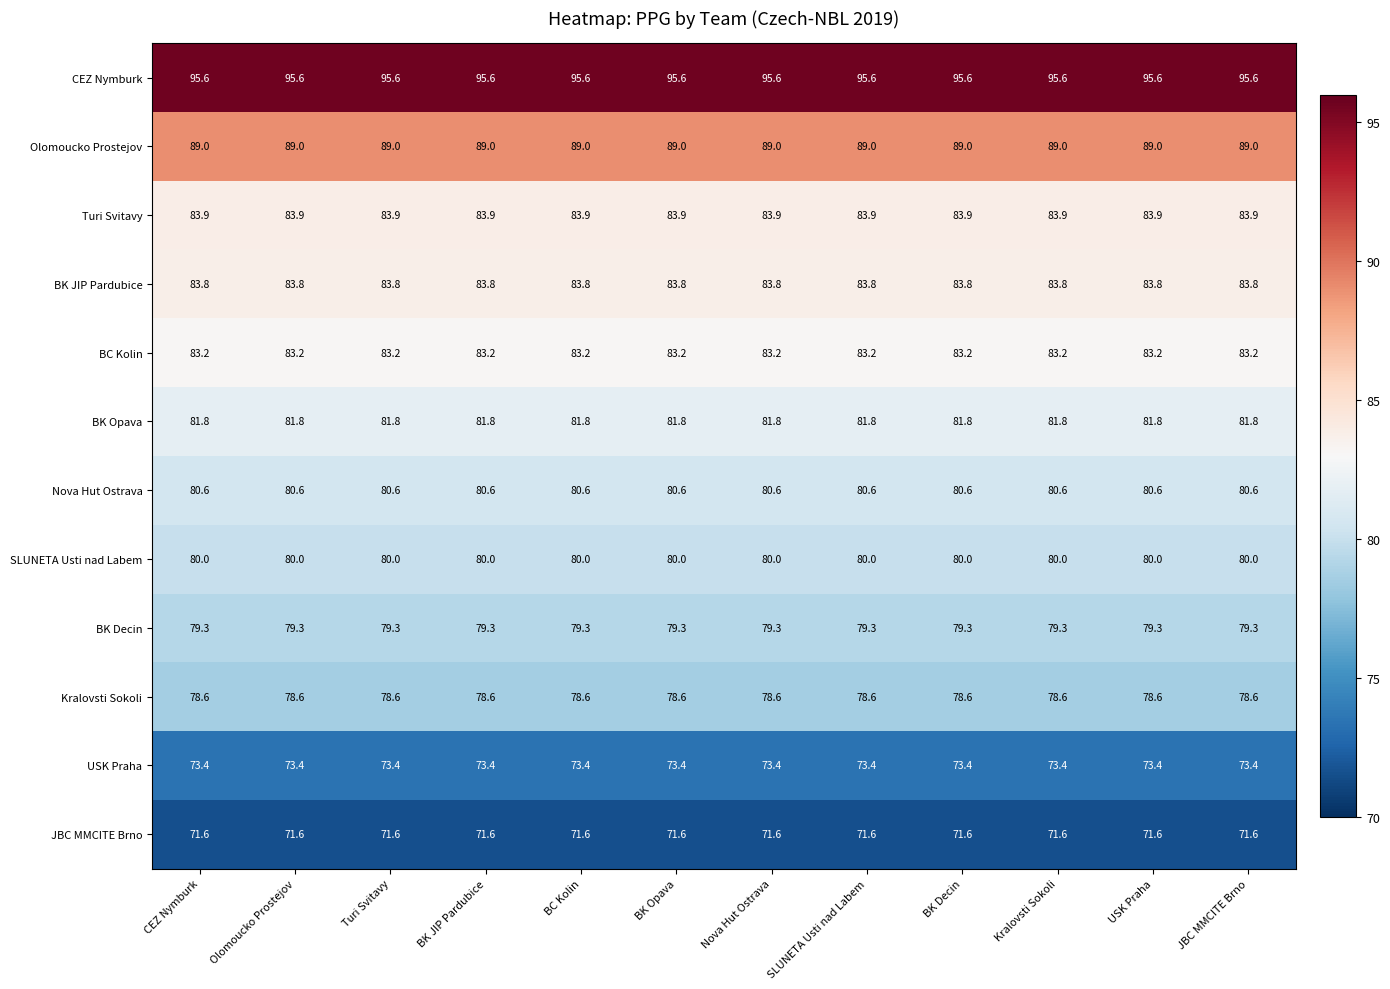

What is the spread (max minus min) of values at Olomoucko Prostejov?

24.0